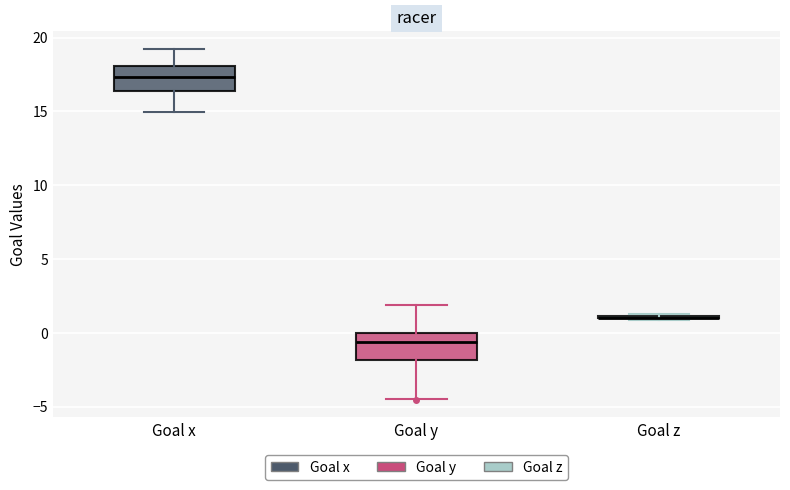

Reading left to right, read every box against the y-axis: the position of its median line, the range the box covers, and the ends of its whiskers. The values are not printed on the chart, so give them approximately, as read against the axis.

Goal x: median 17.5, box 16.5 to 18.0, whiskers 15.0 to 19.5
Goal y: median -0.5, box -2.0 to 0.0, whiskers -4.5 to 2.0
Goal z: box collapsed to a line at 1.0, whiskers 1.0 to 1.5